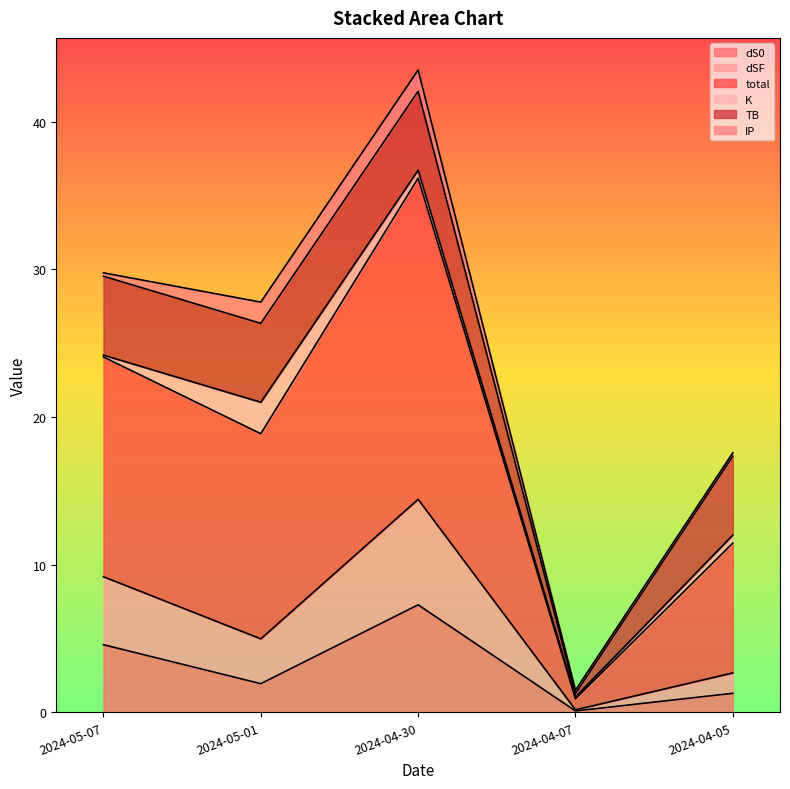

True or false: dS0 has a value of 1.9 at 2024-05-01.

True